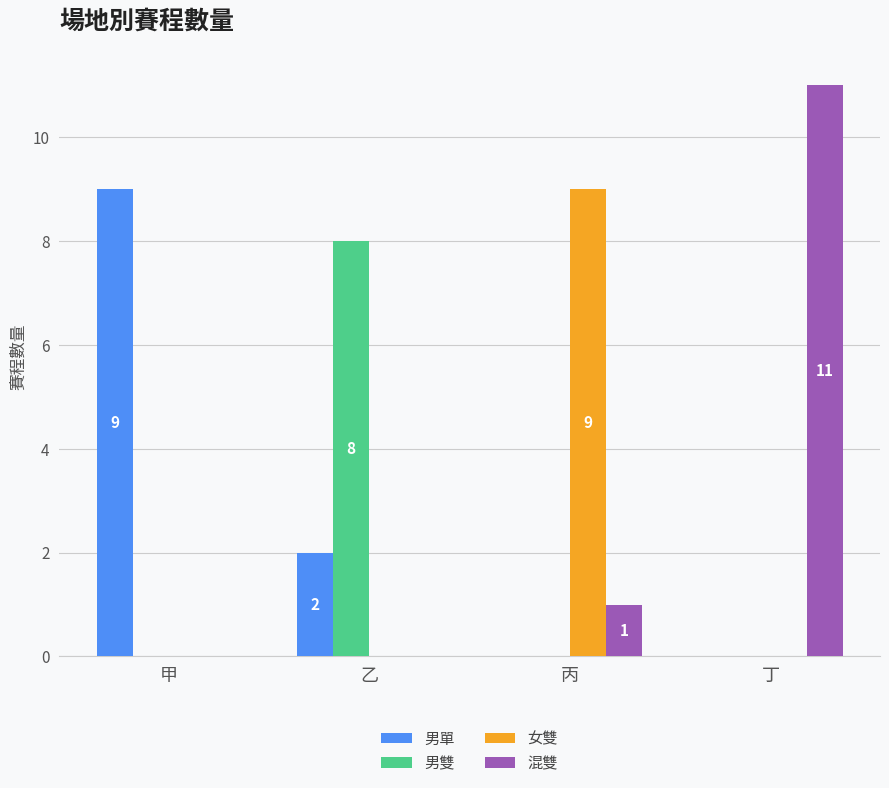

Where is 男單 nearest to the value 4?

乙